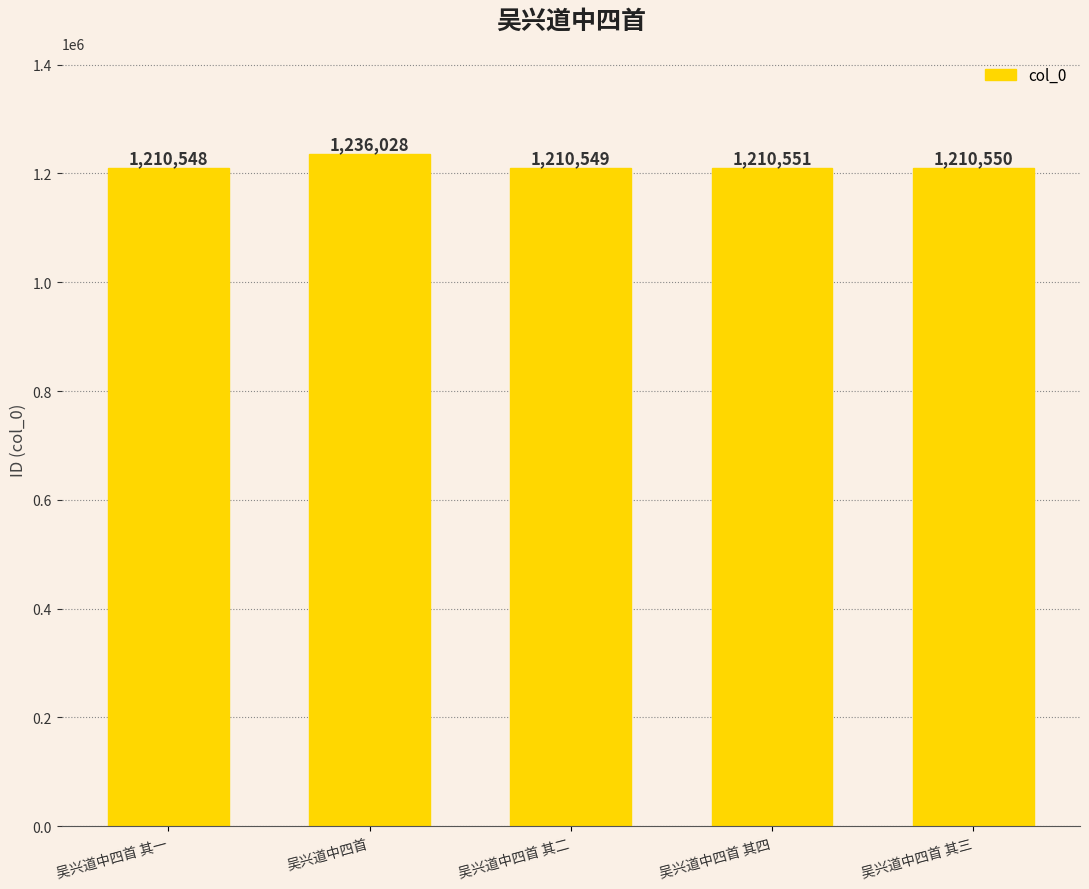

At which label is the value closest to 1223288?

吴兴道中四首 其四